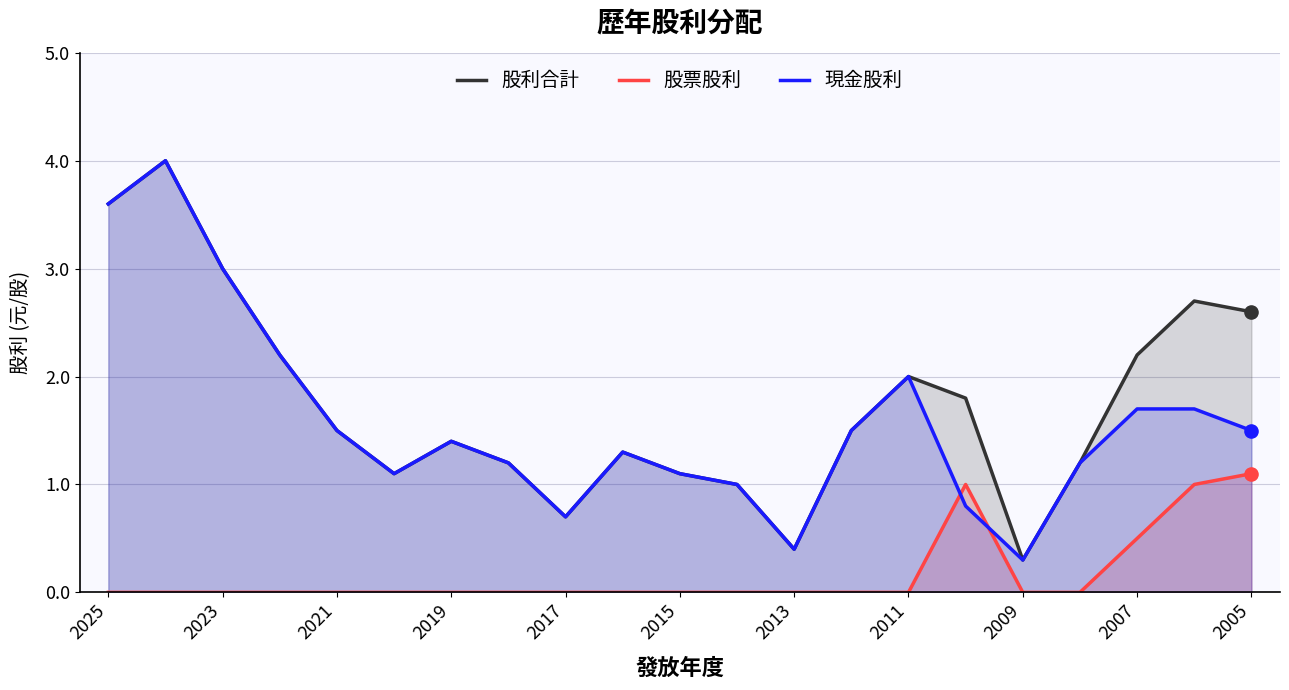

What is the total value across all series at 2017?

1.4